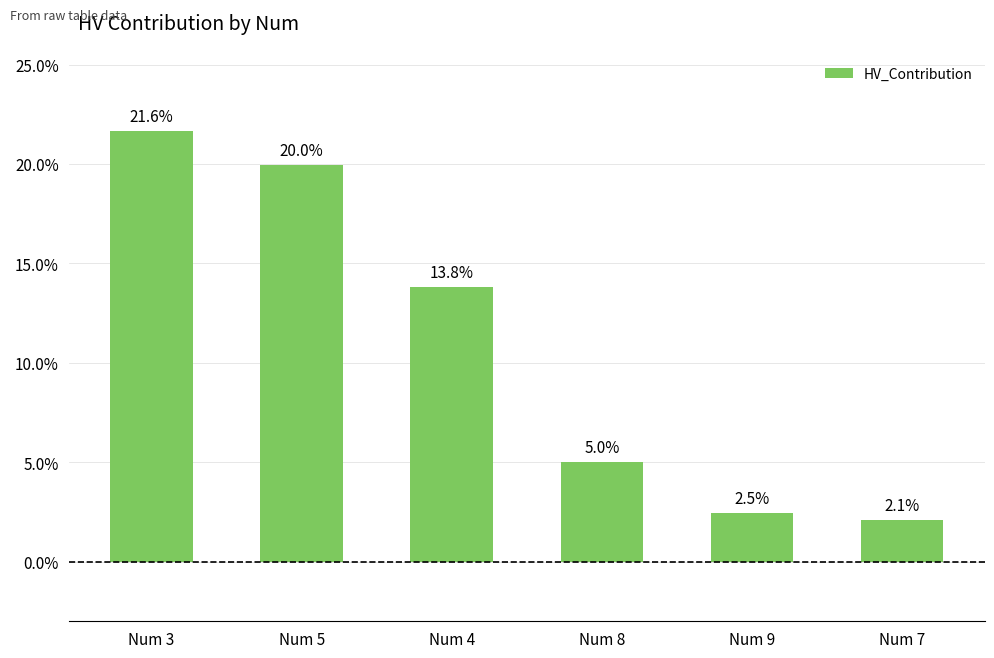

Where is the data nearest to the value 11?

Num 4